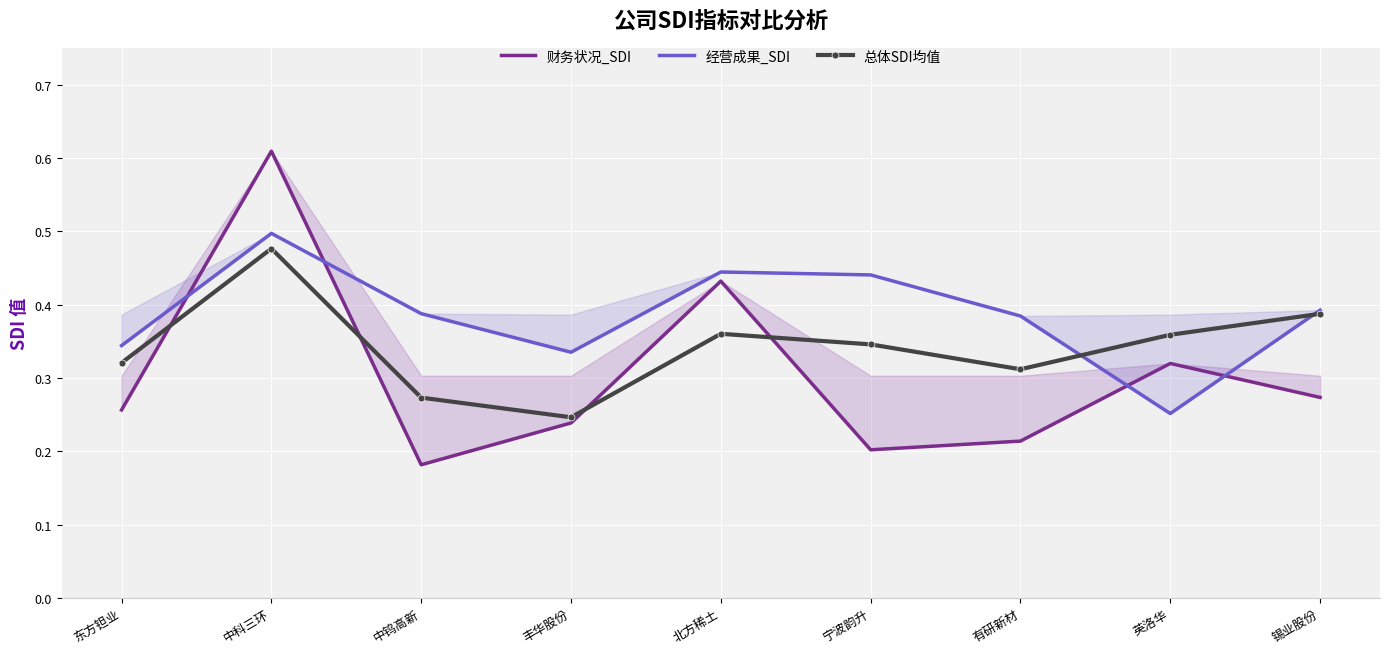

At how many categories does at least one series exceed 0?

9